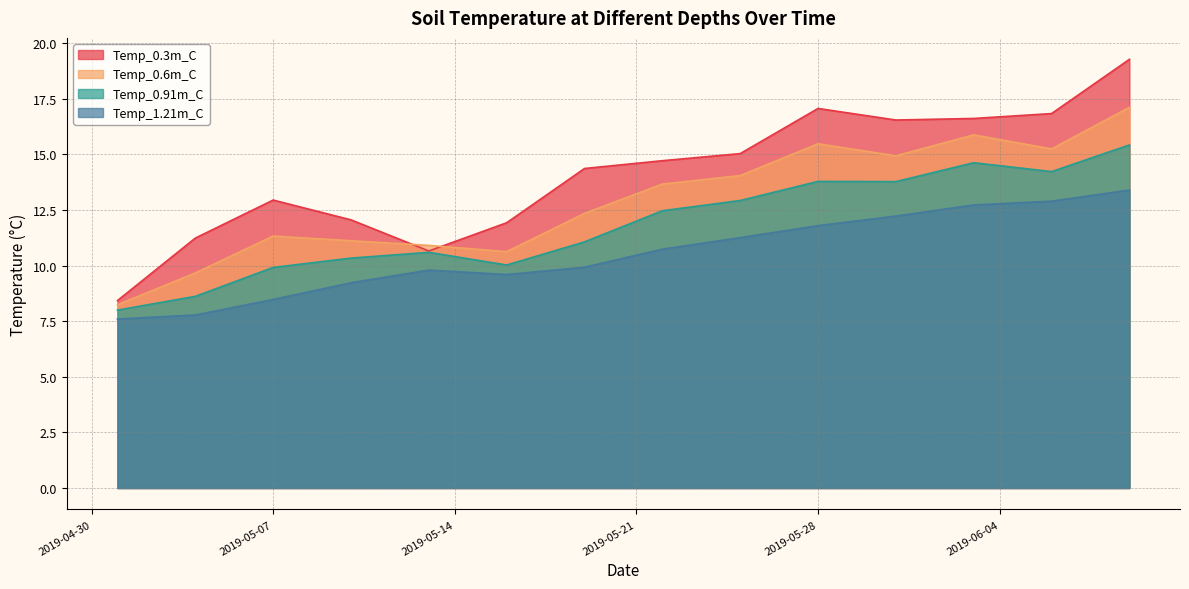

What is the difference between the highest and lowest values at 2019-06-03?

3.9